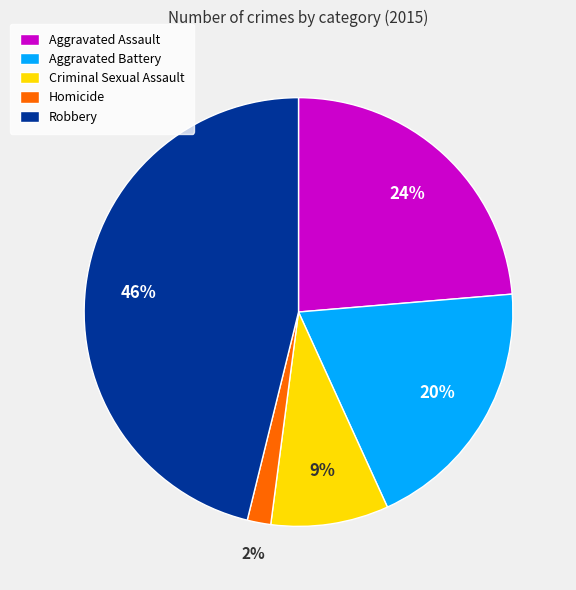

To the nearest percent, what percentage of the pie is Aggravated Assault?

24%